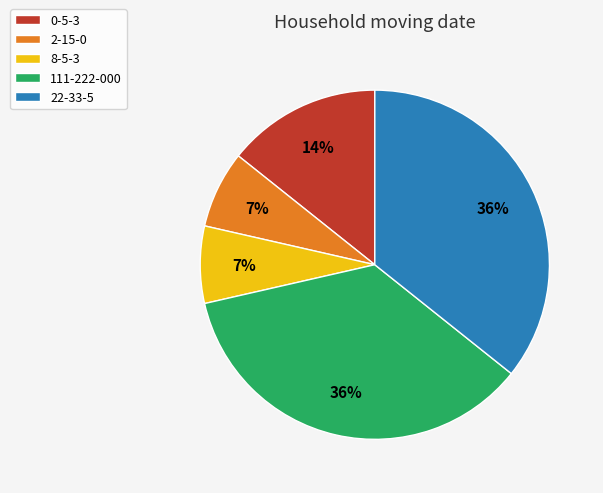

To the nearest percent, what is the average slice percentage?

20%